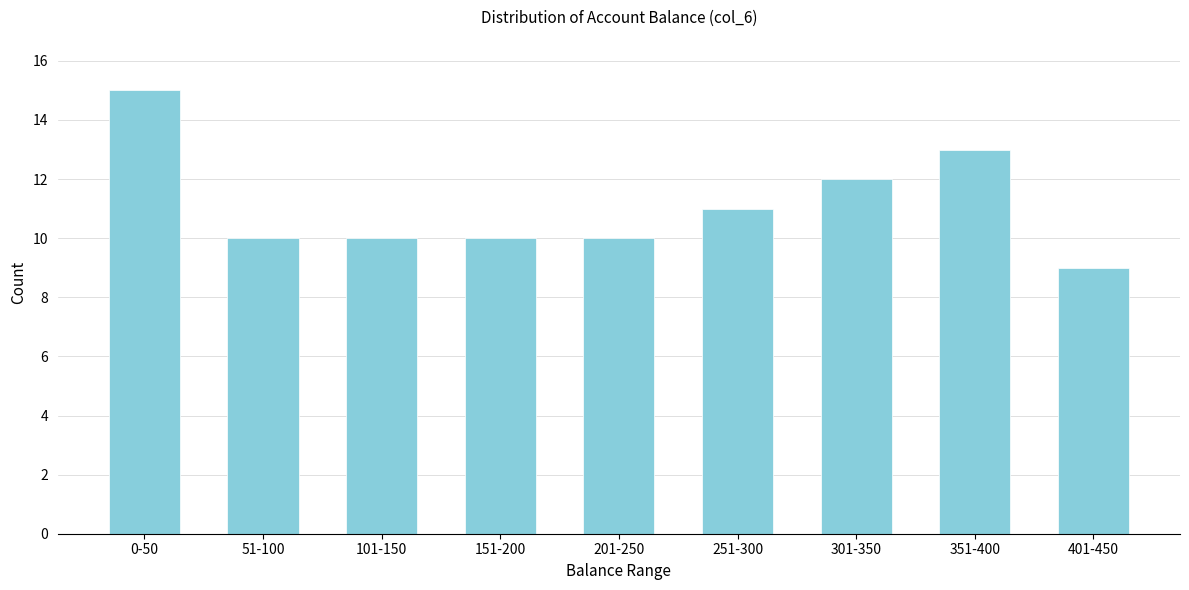

Reading left to right, extract all data points from this chart.

0-50=15	51-100=10	101-150=10	151-200=10	201-250=10	251-300=11	301-350=12	351-400=13	401-450=9